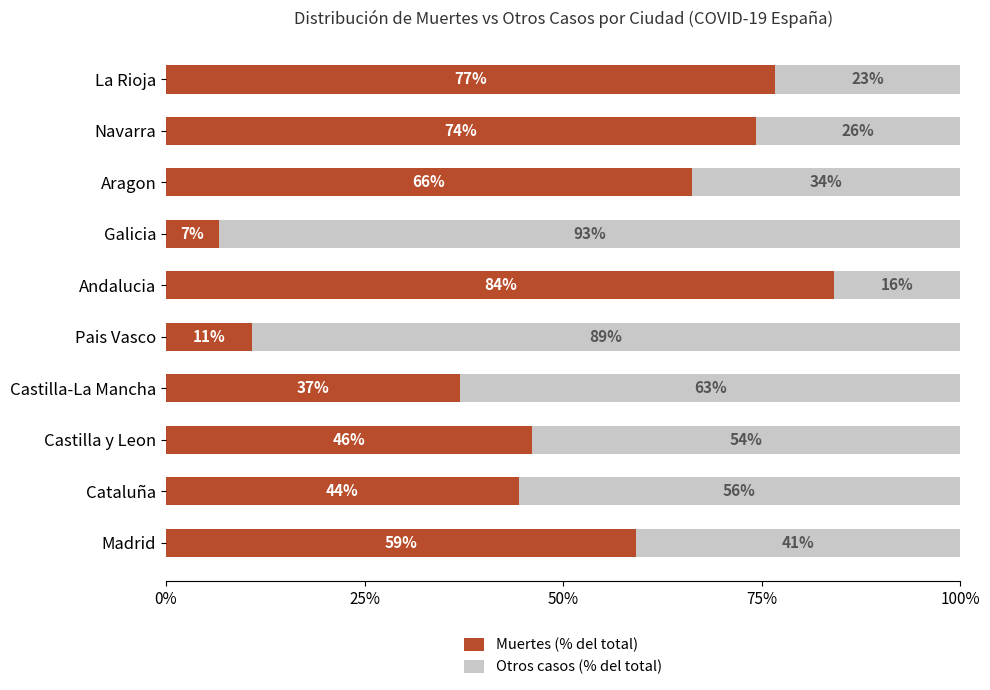

At which label does Muertes (% del total) reach its peak?

Andalucia